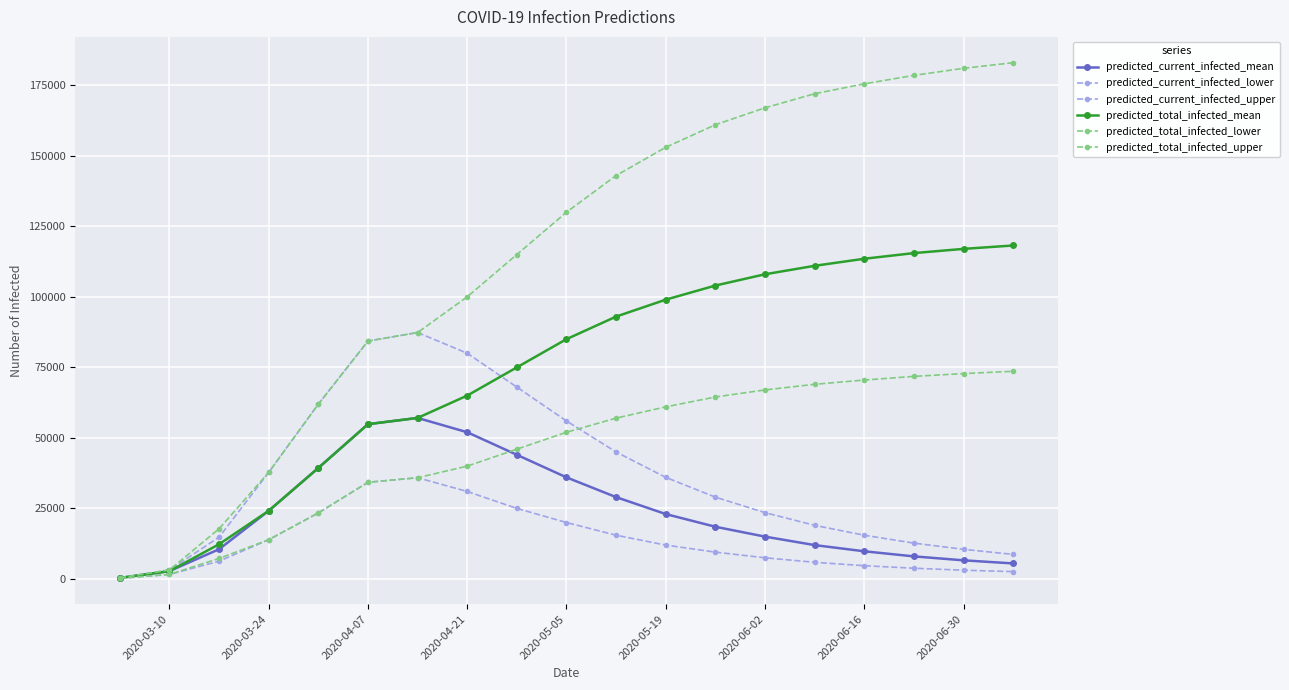

Is this an area chart (filled region under the line)?

No